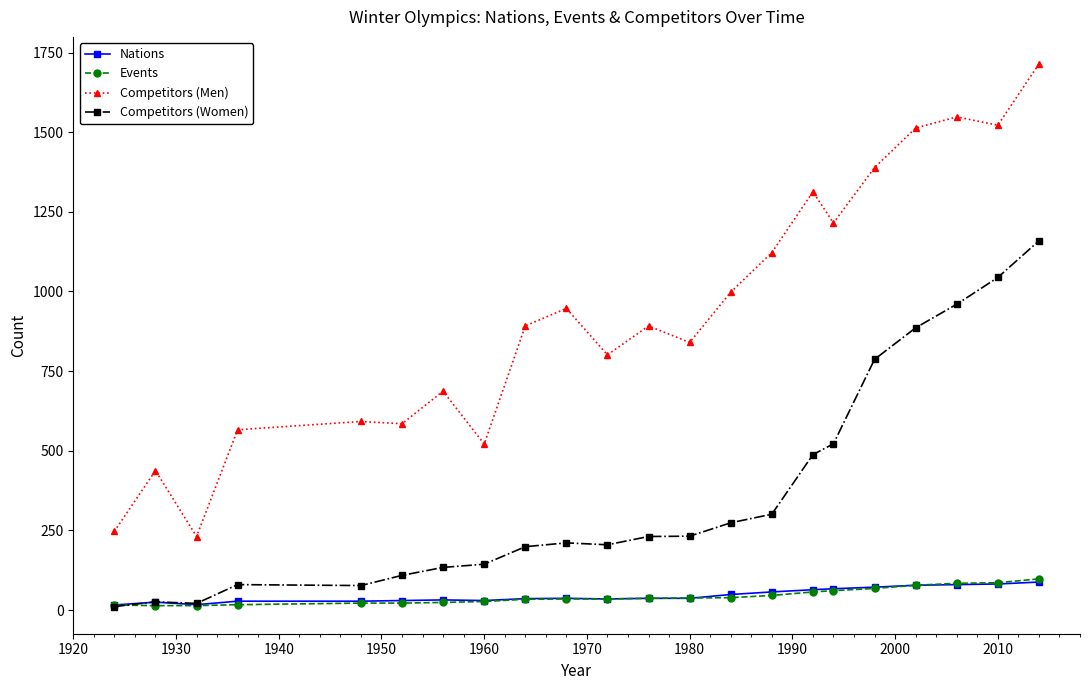

What is the value of the Competitors (Women) point at the 18th from the left?

787